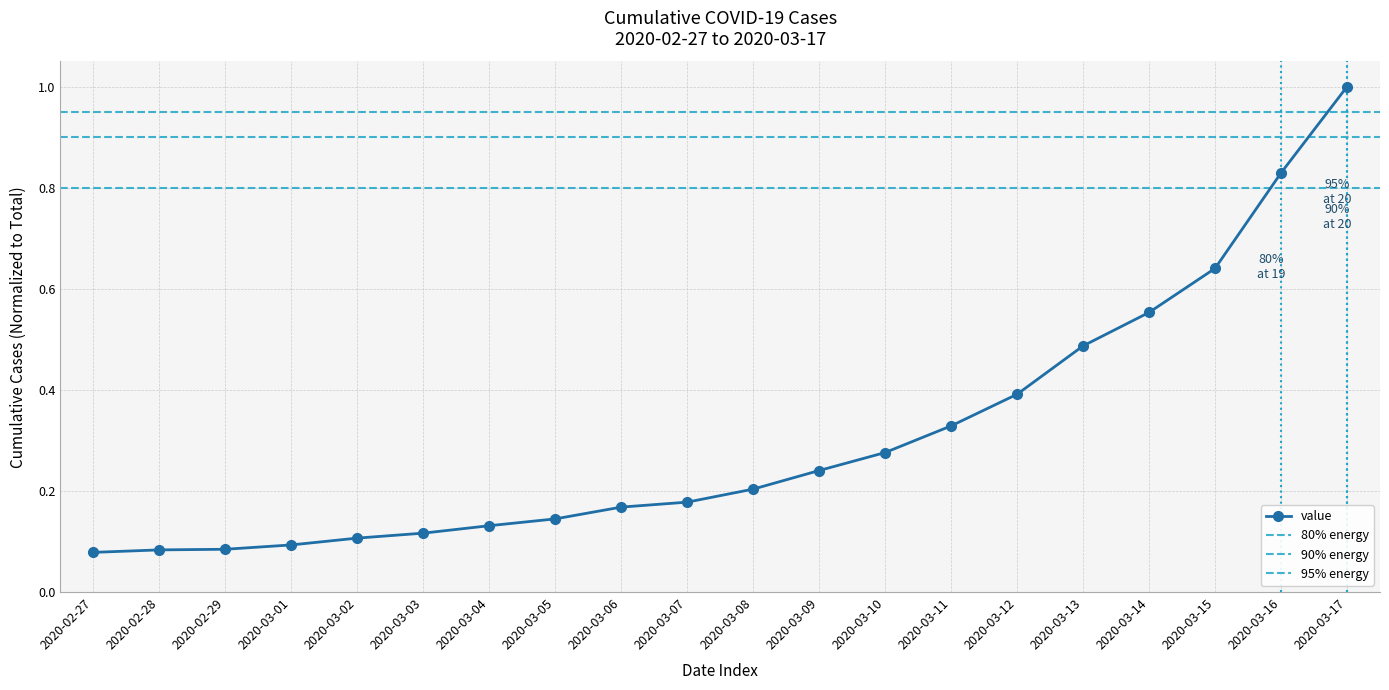

The value at 2020-03-14 is 0.6. True or false?

True